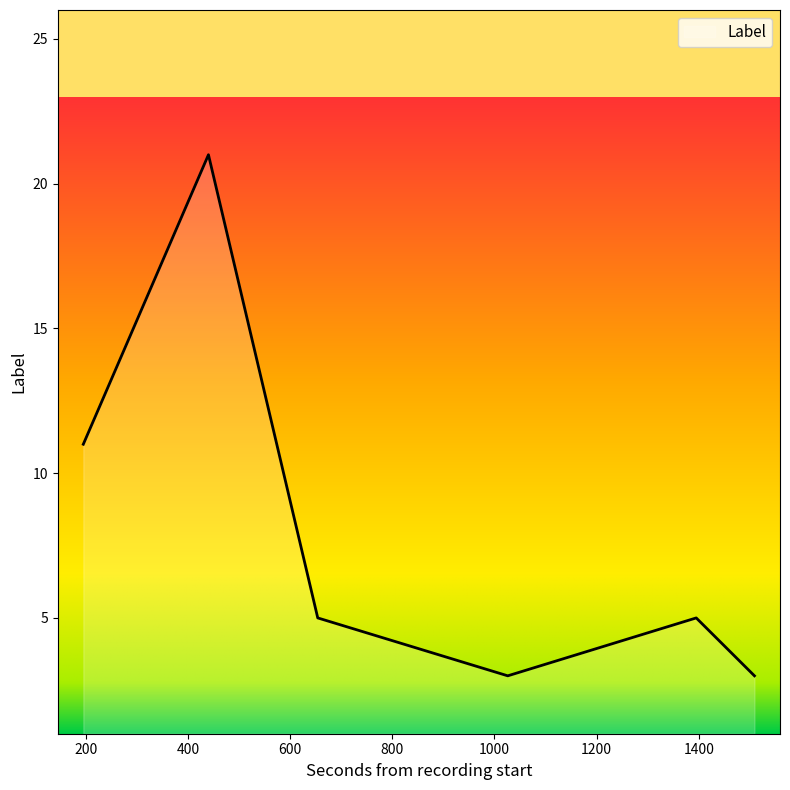

What is the minimum value shown in the chart?

3